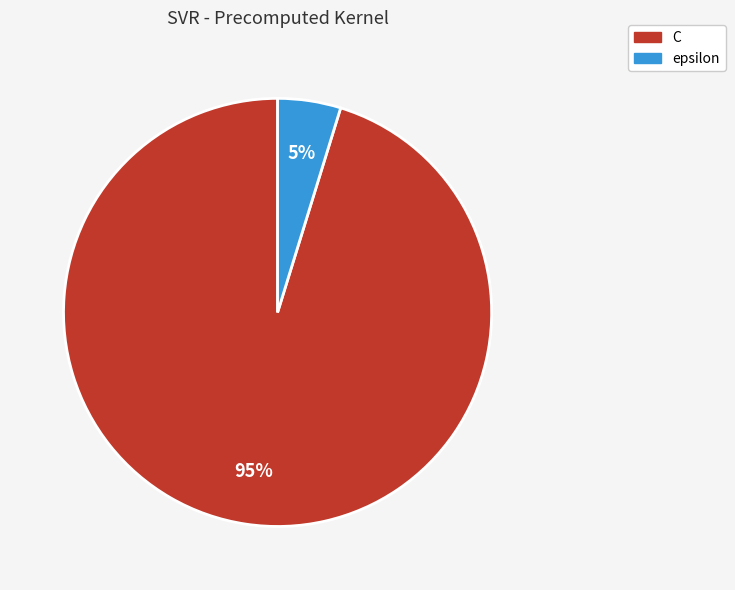

To the nearest percent, what is the difference between the C and epsilon slice percentages?

90%